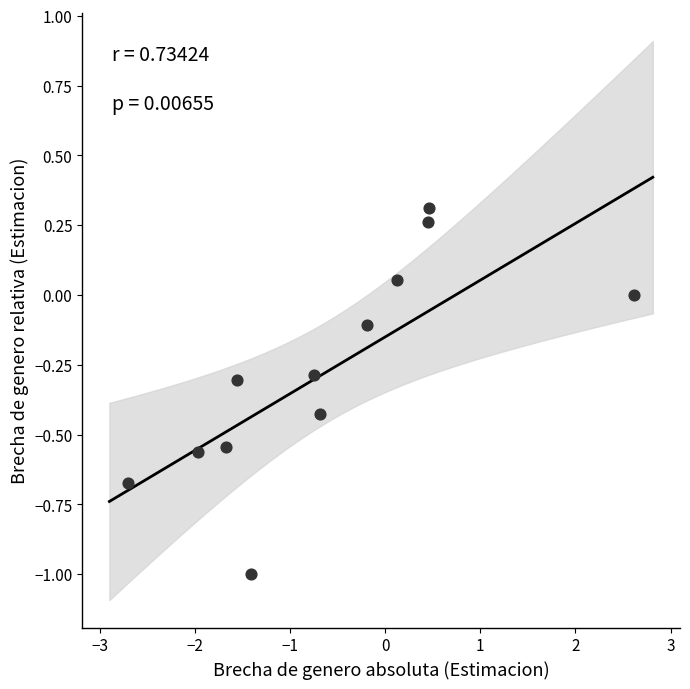

What is the range of Y values (max minus min)?

1.3